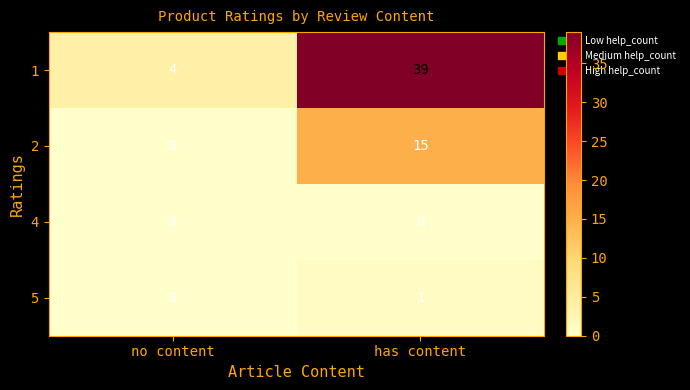

At which label does 5 reach its peak?

has content